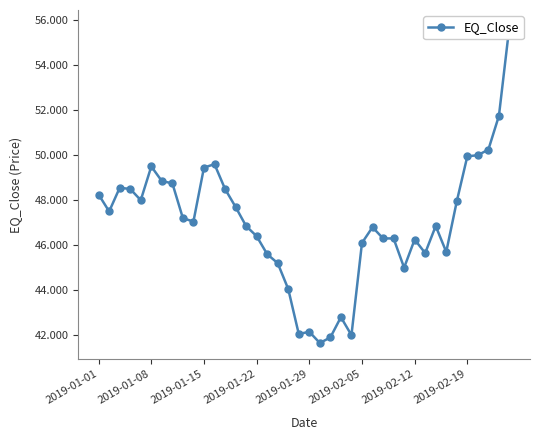

Count the number of data series in this chart.

1